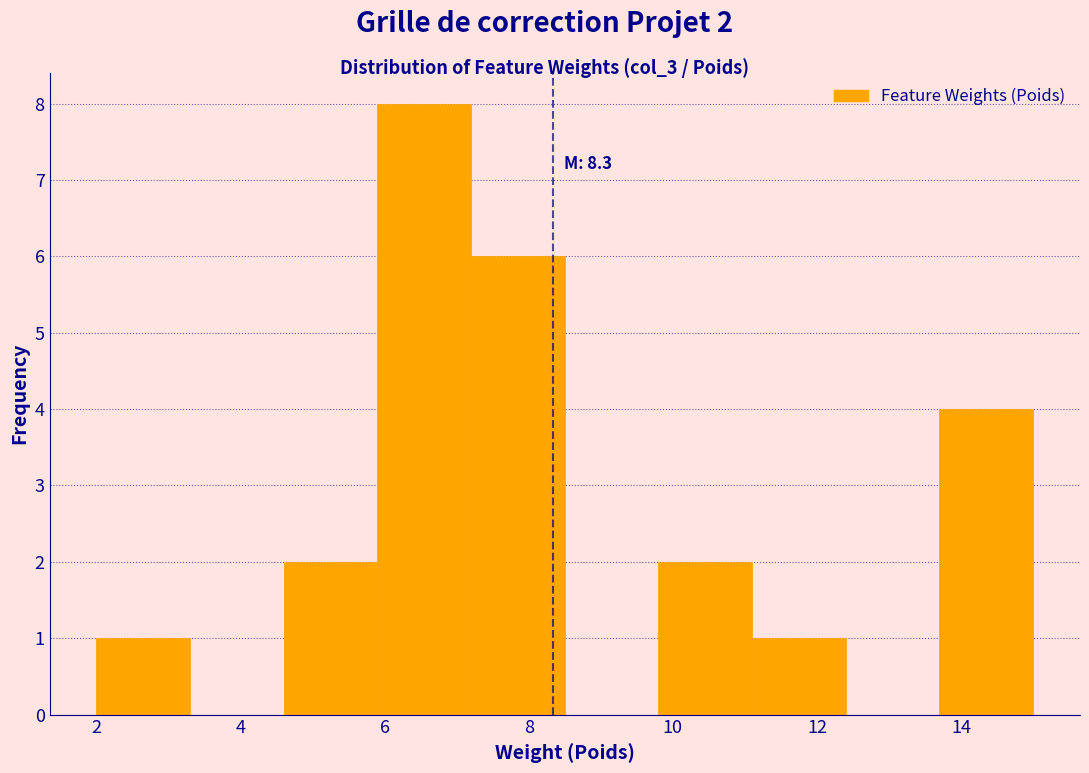

Over which range of the x-axis is the bar tallest?

5.9 to 7.2